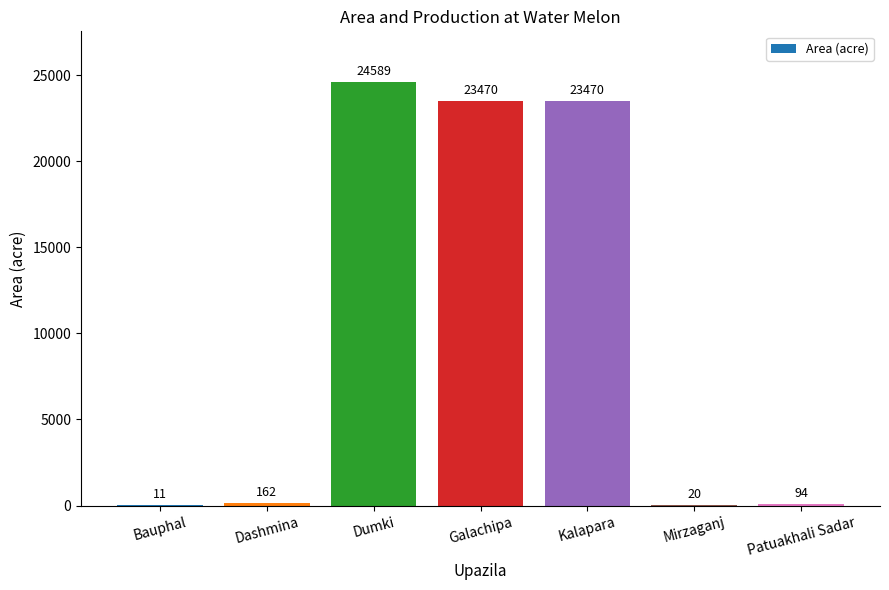

True or false: the data shows 35026 at Kalapara.

False